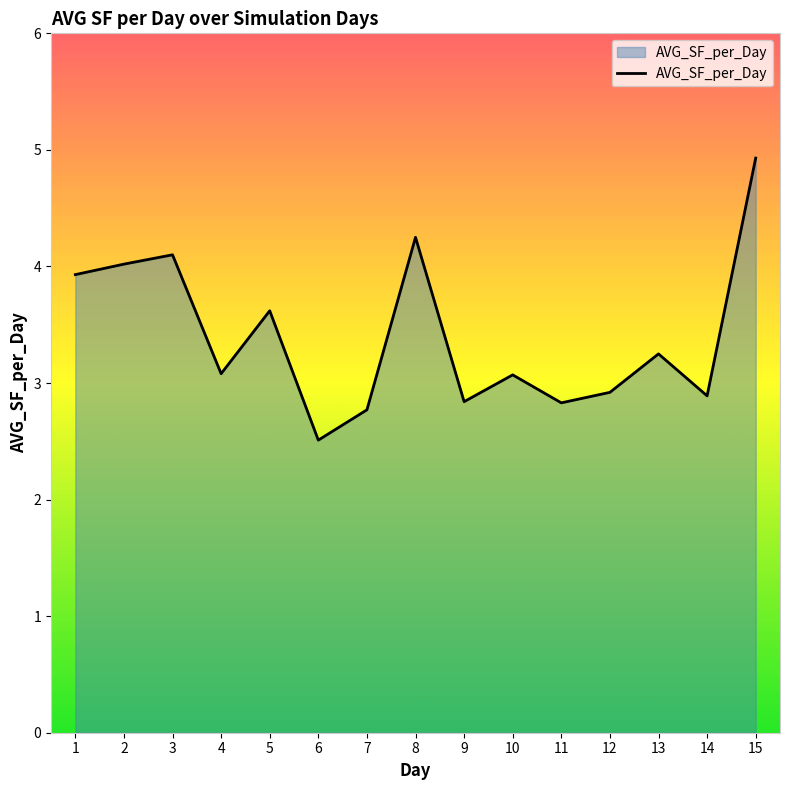

Approximately how many times larger is the value at 14 compared to 12?

1.0